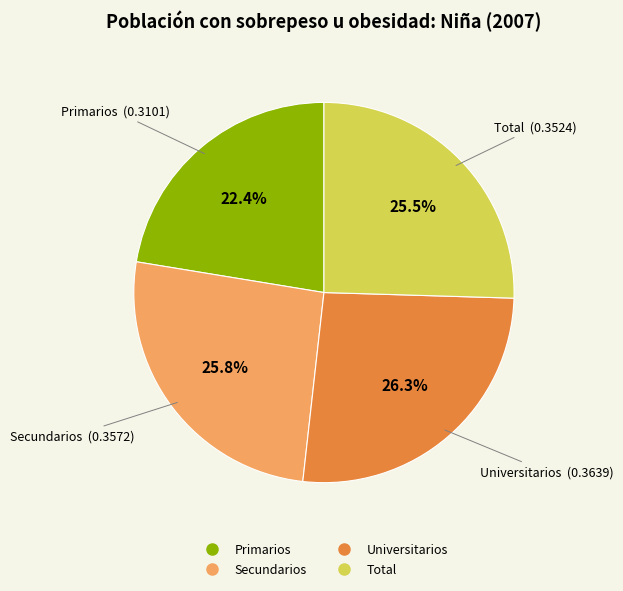

To the nearest percent, what is the average slice percentage?

25%